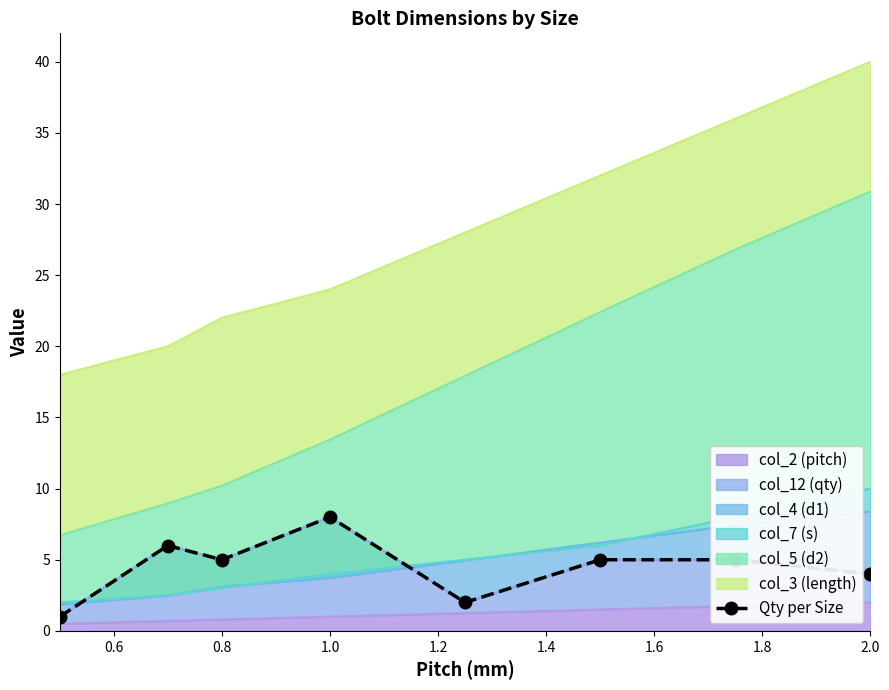

What is the sum of all values?

36